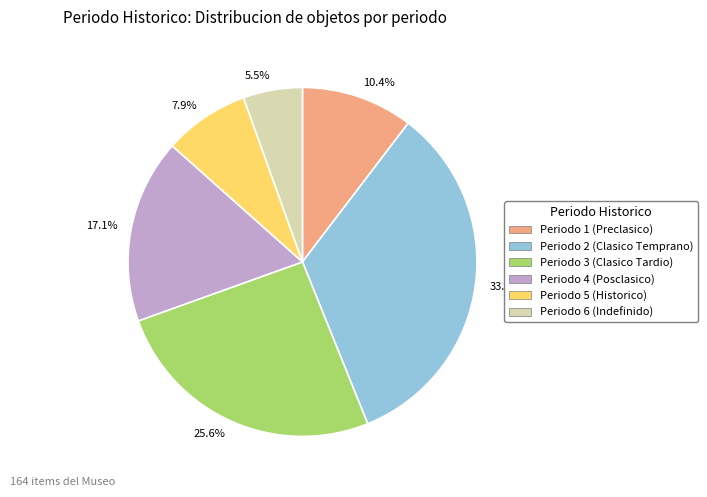

To the nearest percent, what is the difference between the largest and smallest slice percentages?

28%